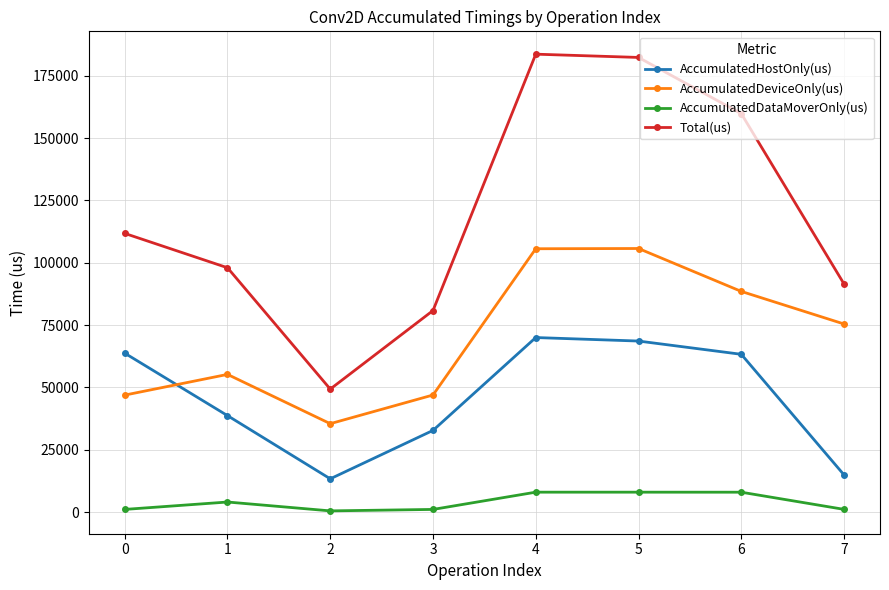

What is the sum of all AccumulatedHostOnly(us) values?

365436.9